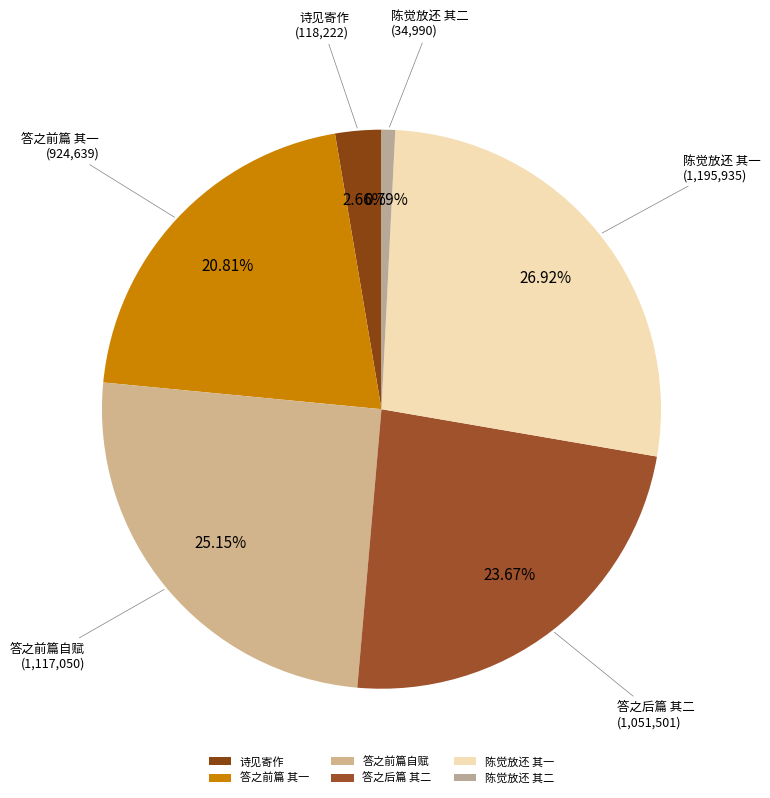

Between 诗见寄作 and 答之前篇 其一, which is larger?

答之前篇 其一